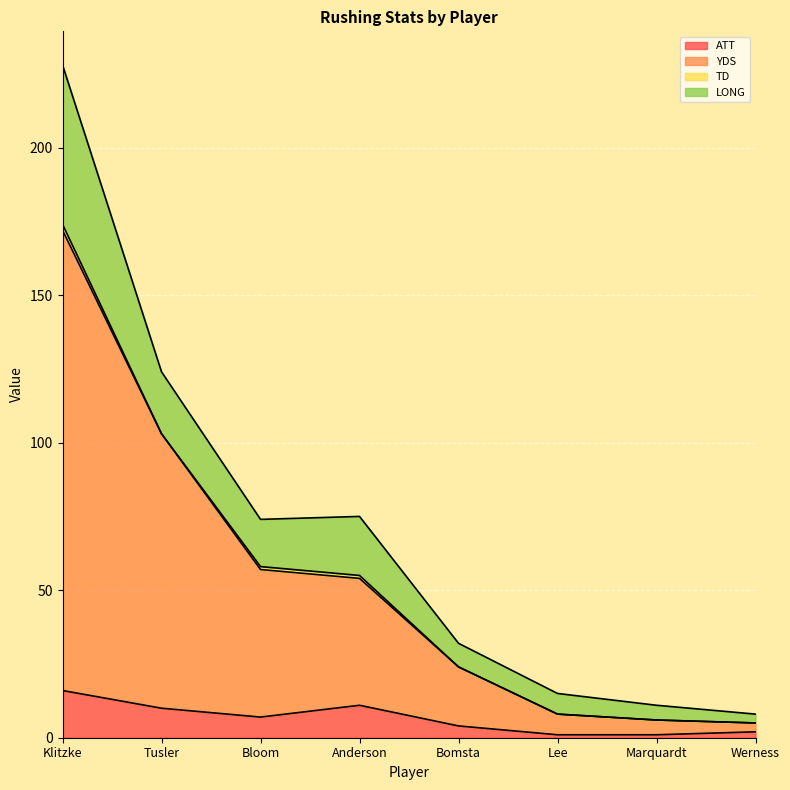

Which label corresponds to the smallest value in the chart?

Lee